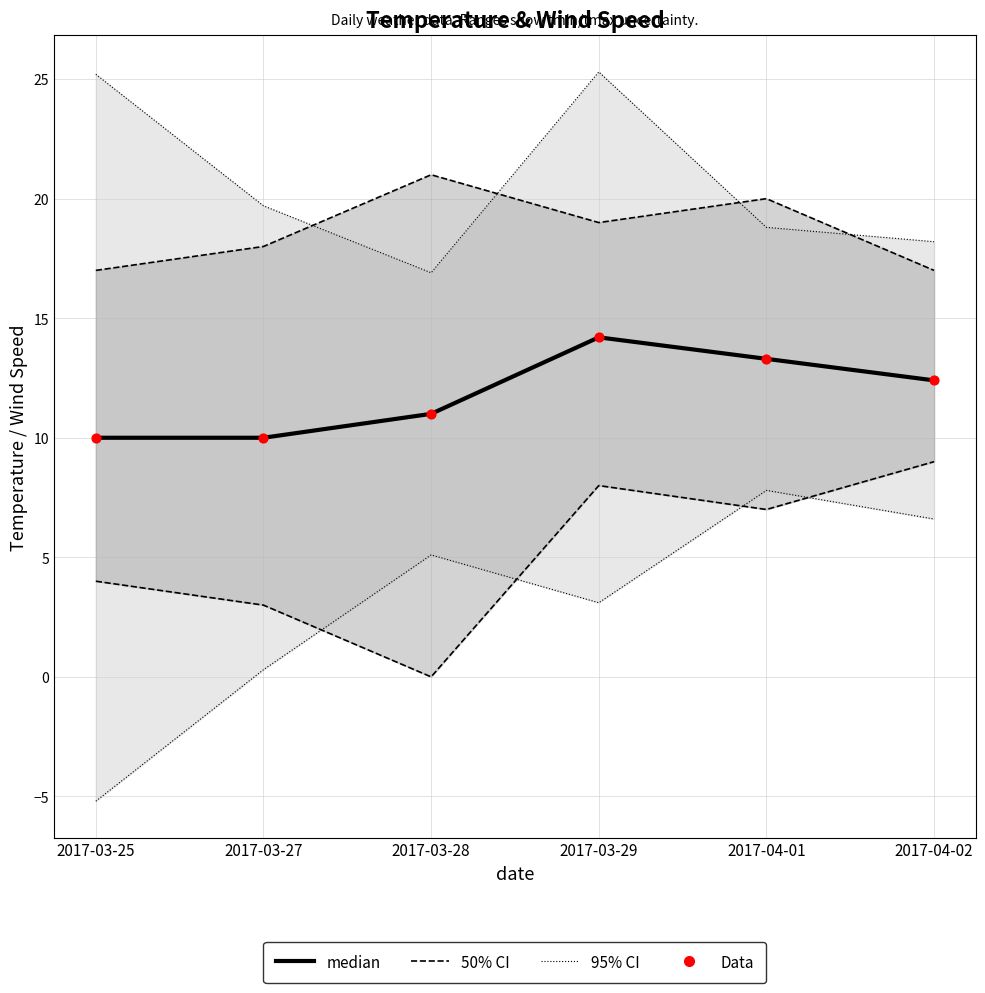

Is the value of Data at 2017-03-28 greater than the value of median at 2017-03-25?

Yes